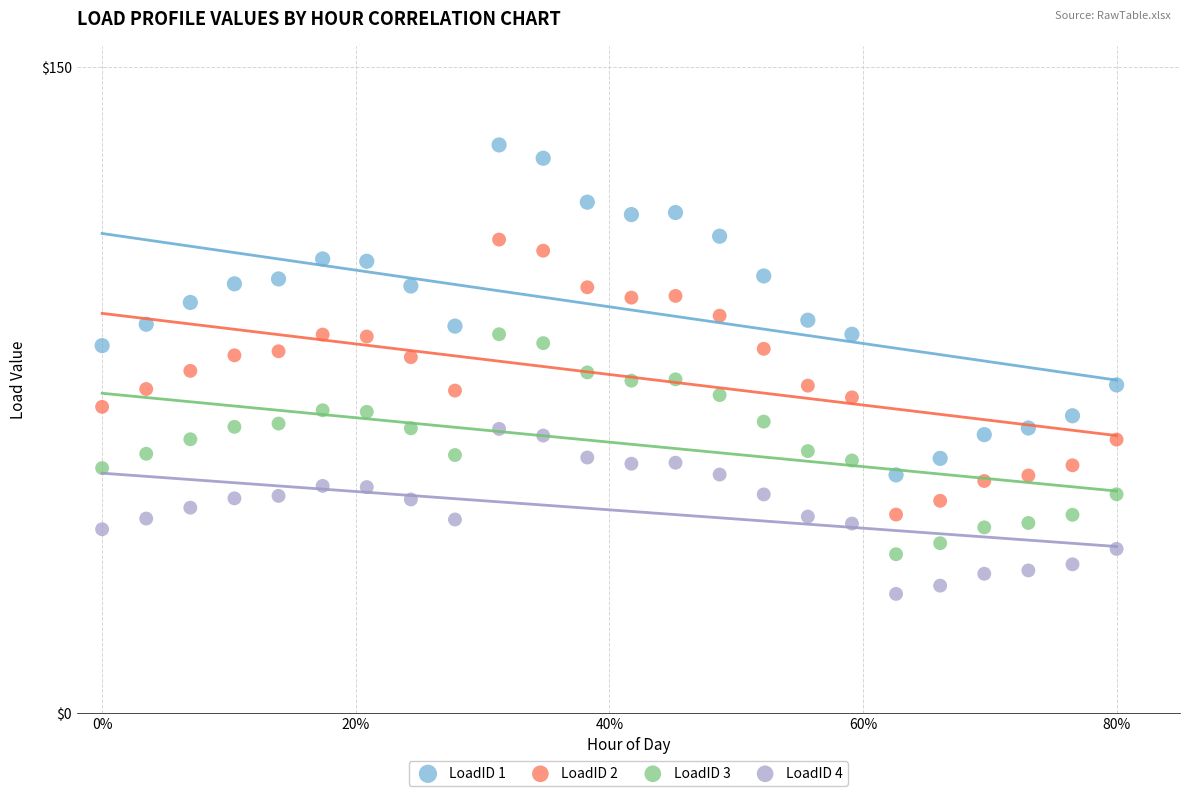

Which series reaches the minimum Y coordinate?

LoadID 4